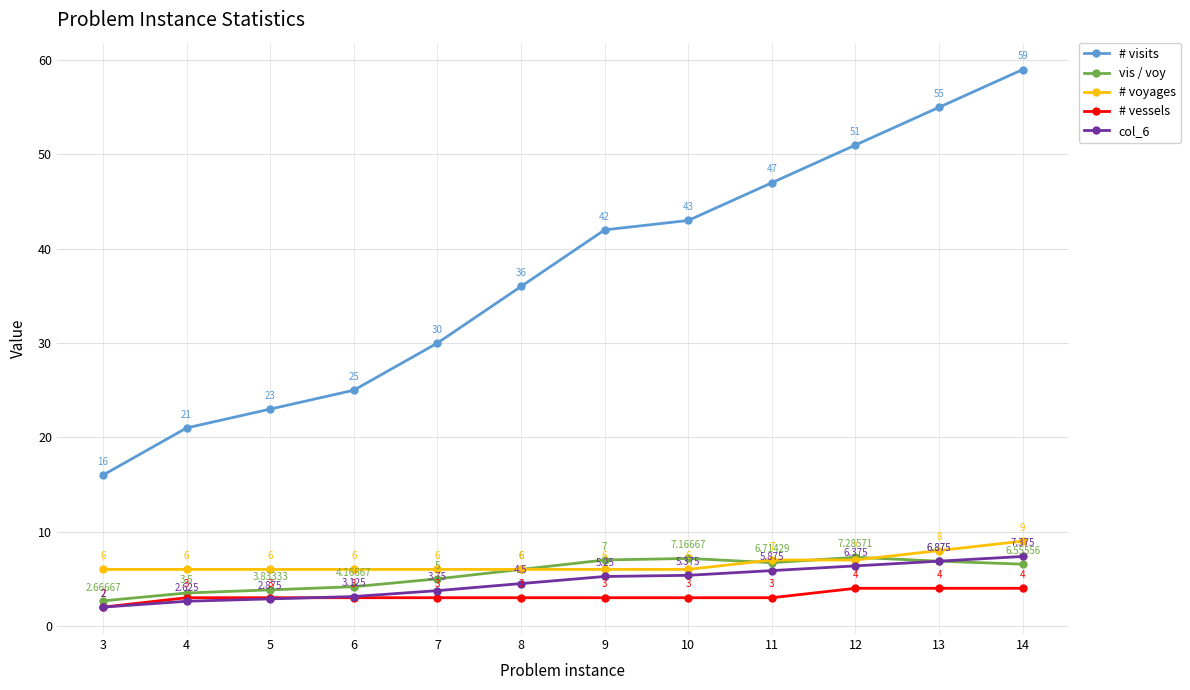

At 9, list the series in order from smallest to largest.

# vessels, col_6, # voyages, vis / voy, # visits